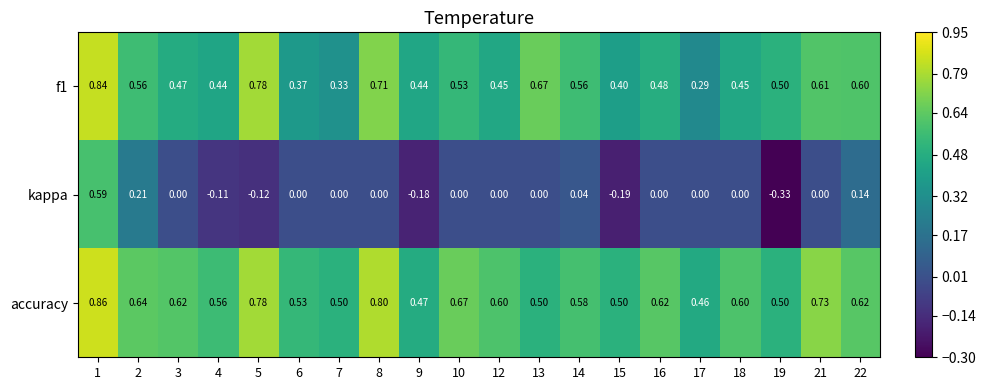

Which series has the widest spread of values?

kappa